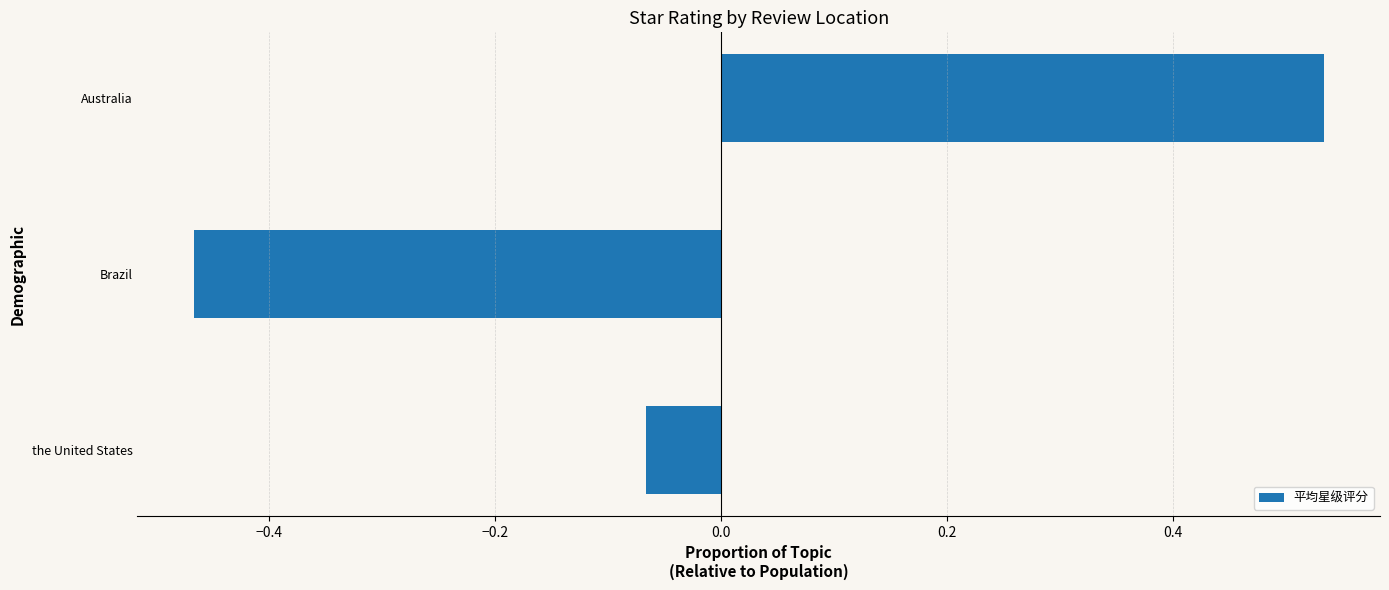

How many bars are there in total?

3